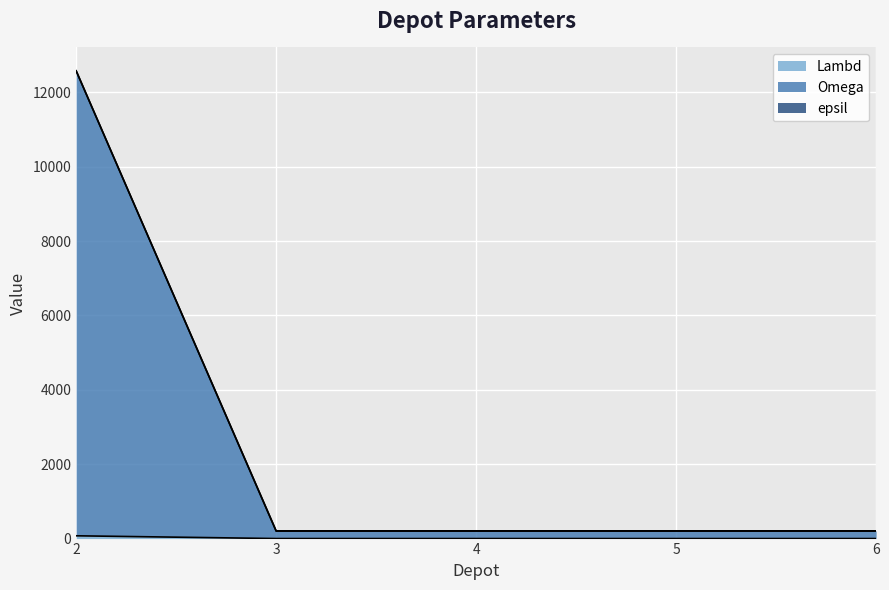

The epsil series shows 342 at 5. True or false?

False